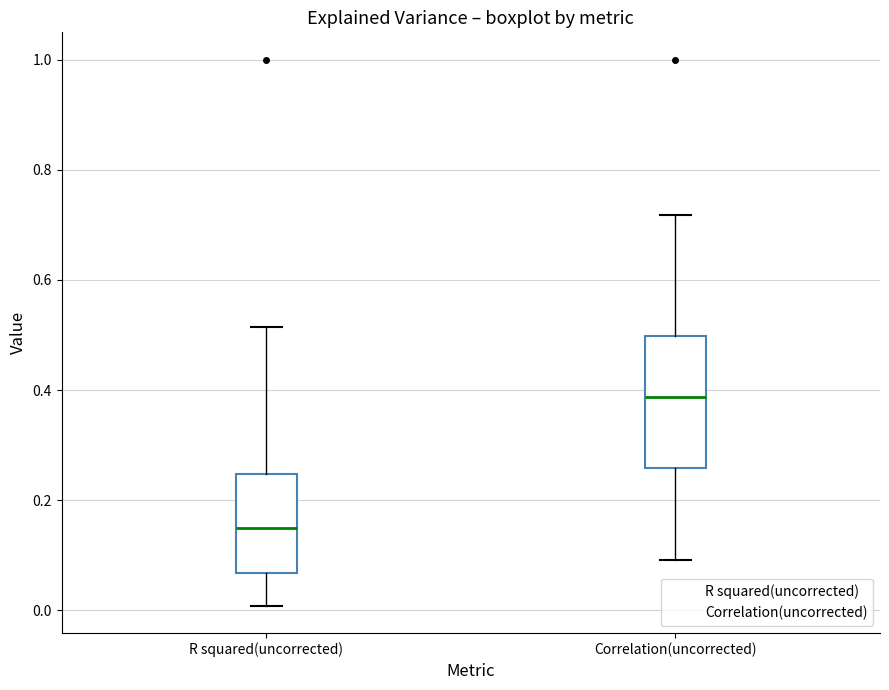

Where does the median line of the box for R squared(uncorrected) sit on the y-axis? The values are not printed on the chart, so give them approximately, as read against the axis.

0.16